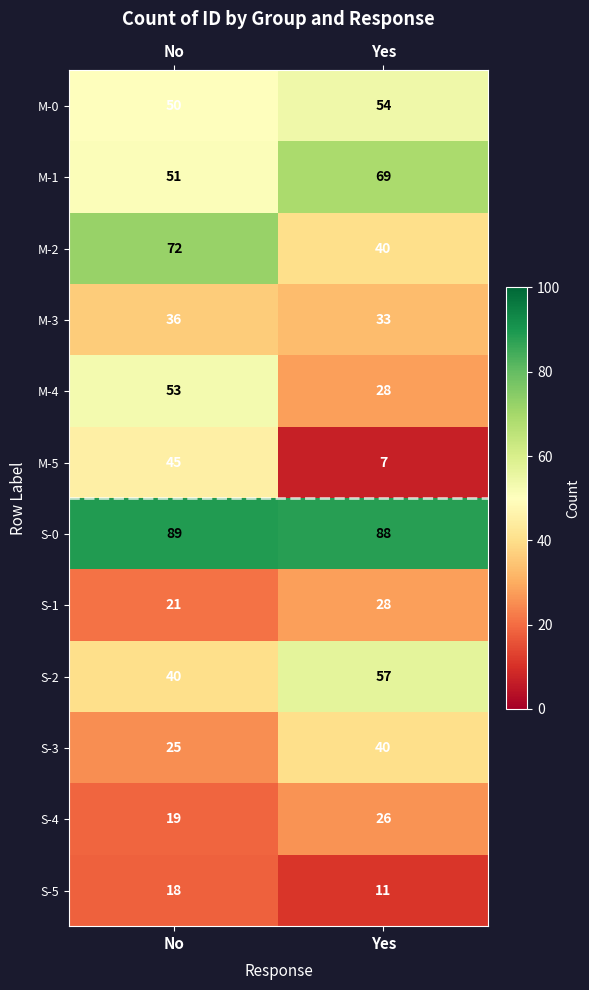

What is the smallest value displayed?

7